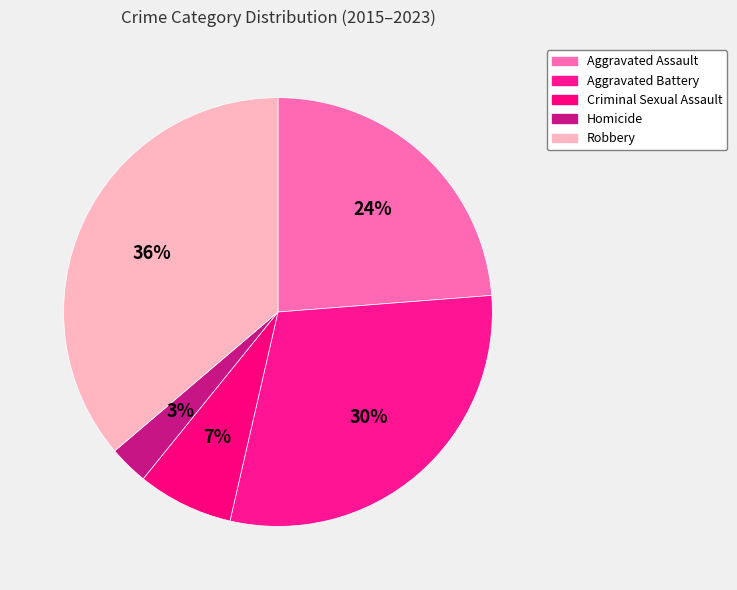

To the nearest percent, what portion does Aggravated Battery represent?

30%